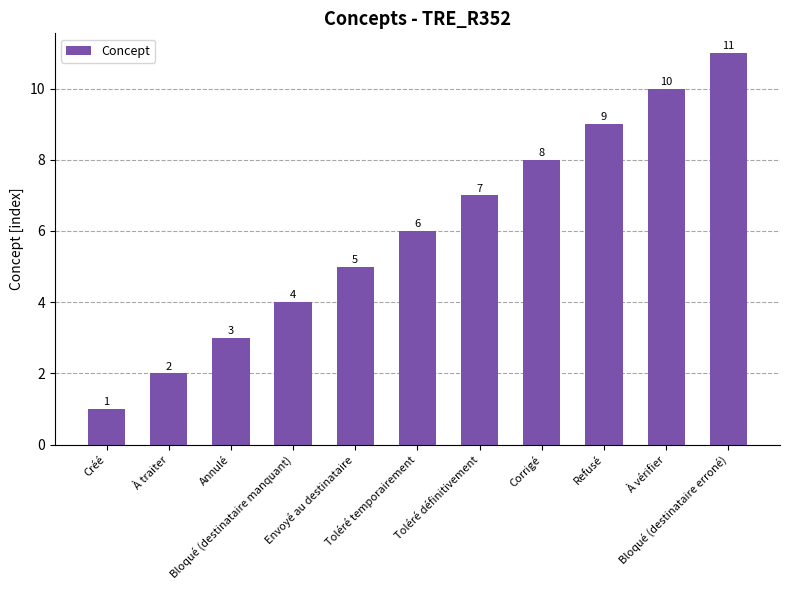

Is it true that the value at Refusé is 2?

False